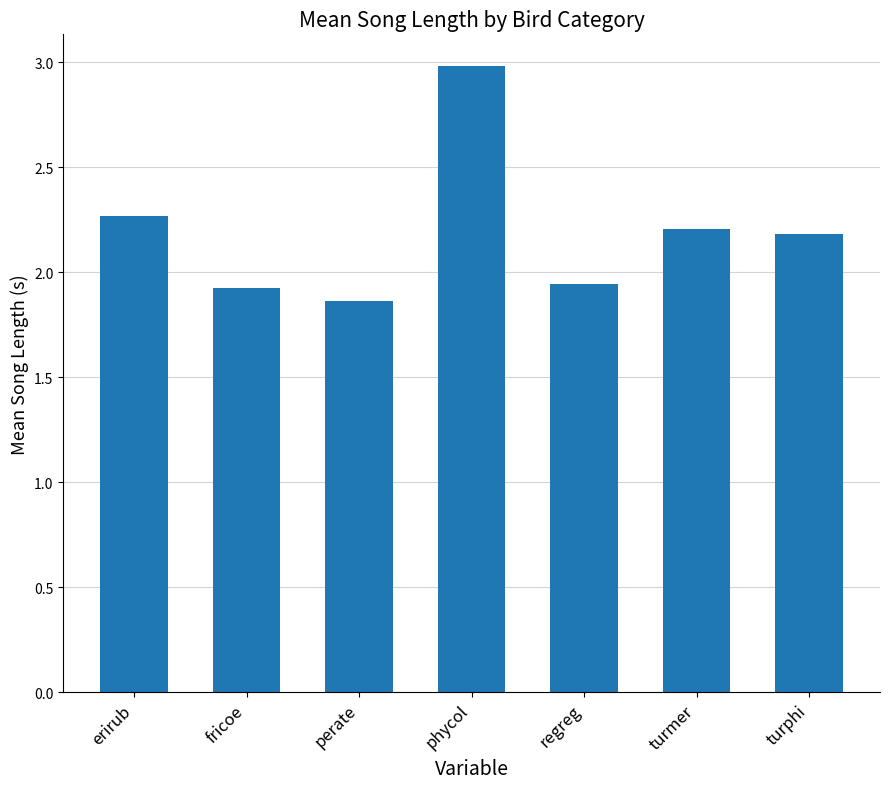

At which category does the chart reach its peak across all series?

phycol